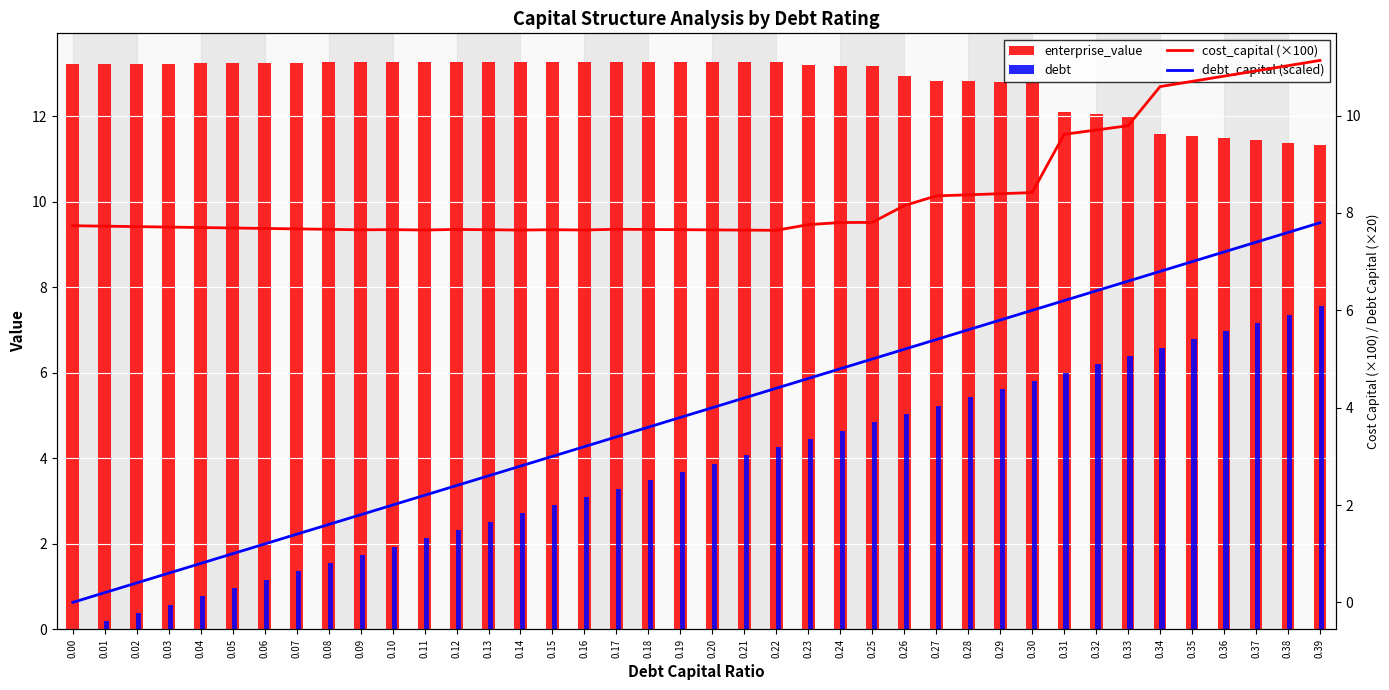

What is the total value across all series at 0.38?

37.4